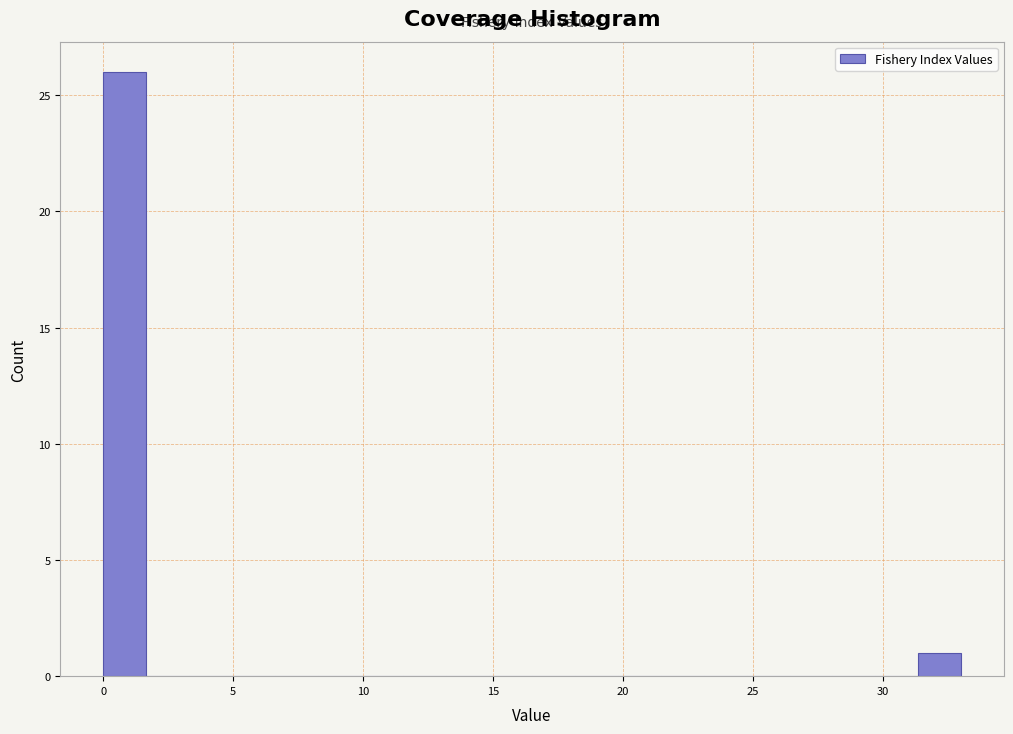

Around what value on the x-axis is the tallest bar? Give the approximate position of its centre, as read against the axis.

1.0